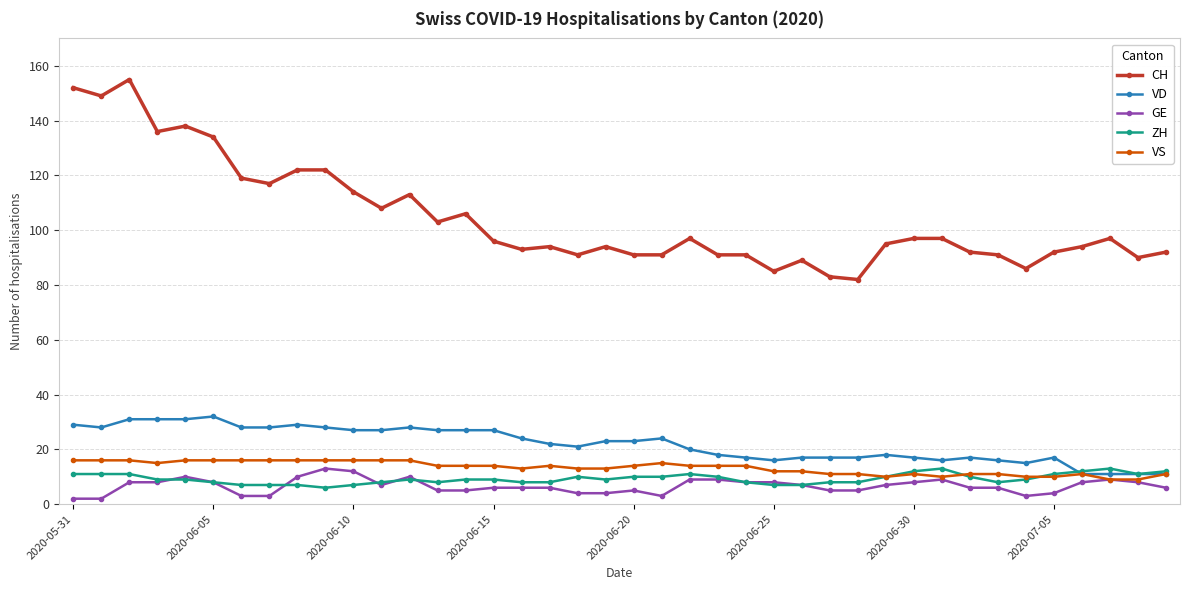

What is the maximum value for VS?

16